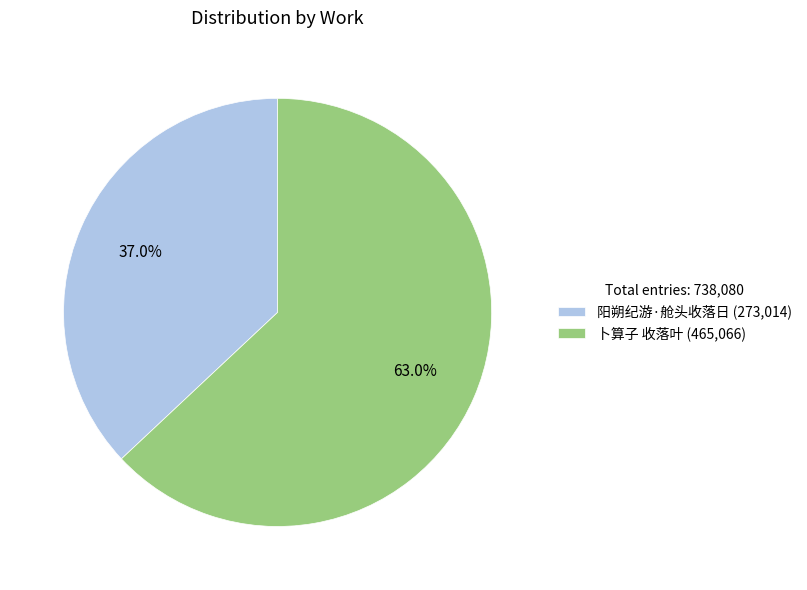

To the nearest percent, what is the average slice percentage?

50%